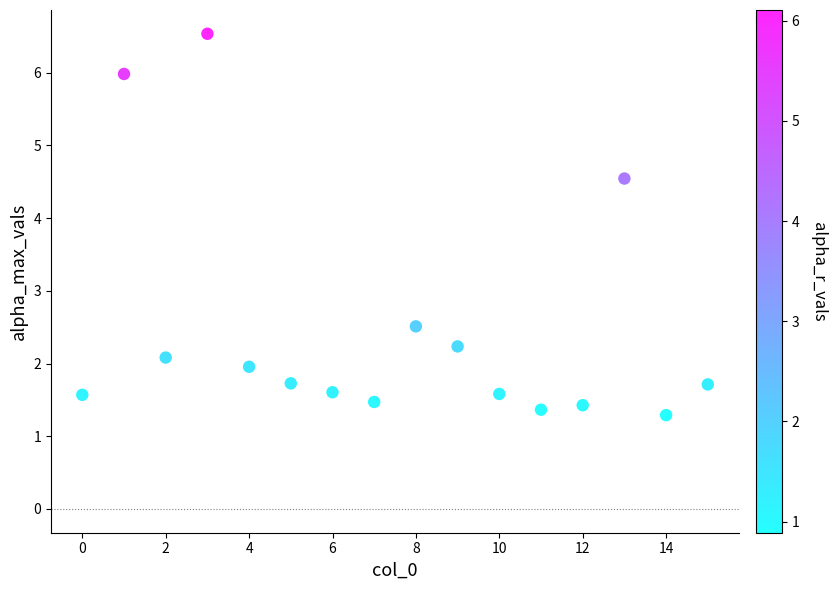

What Y value in the scatter plot is closest to 3?

2.5